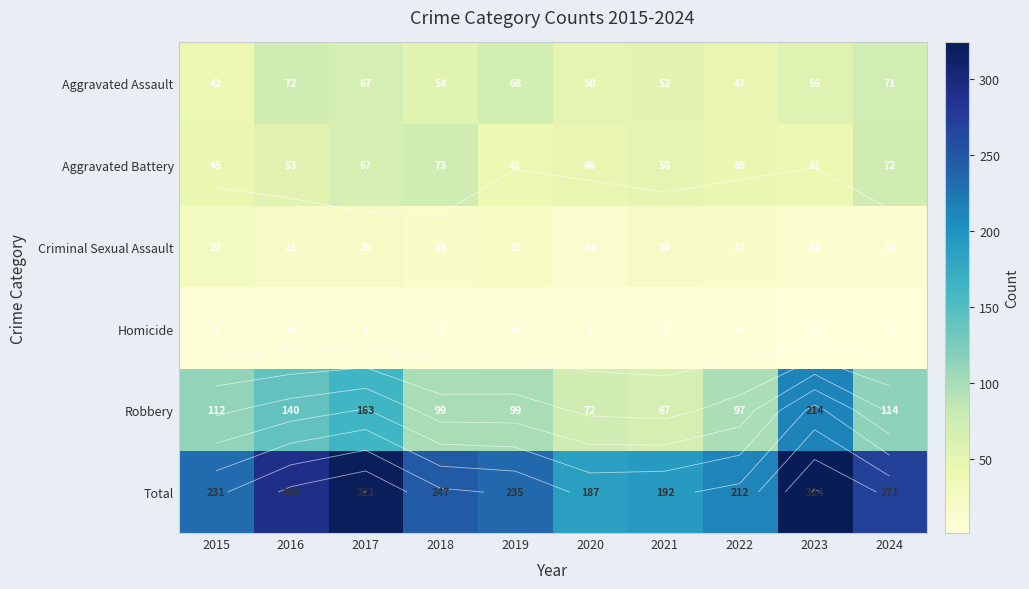

What value does the Criminal Sexual Assault series have at 2024, to the nearest 10?

10